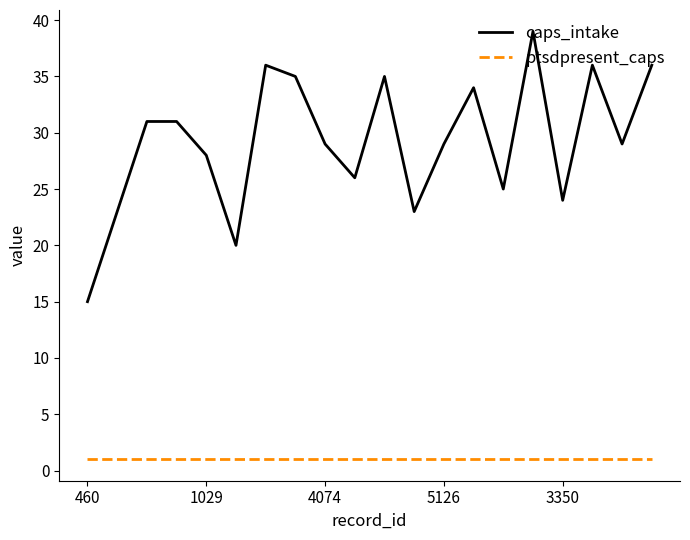

True or false: caps_intake has more than 2 points higher than both neighbors.

True